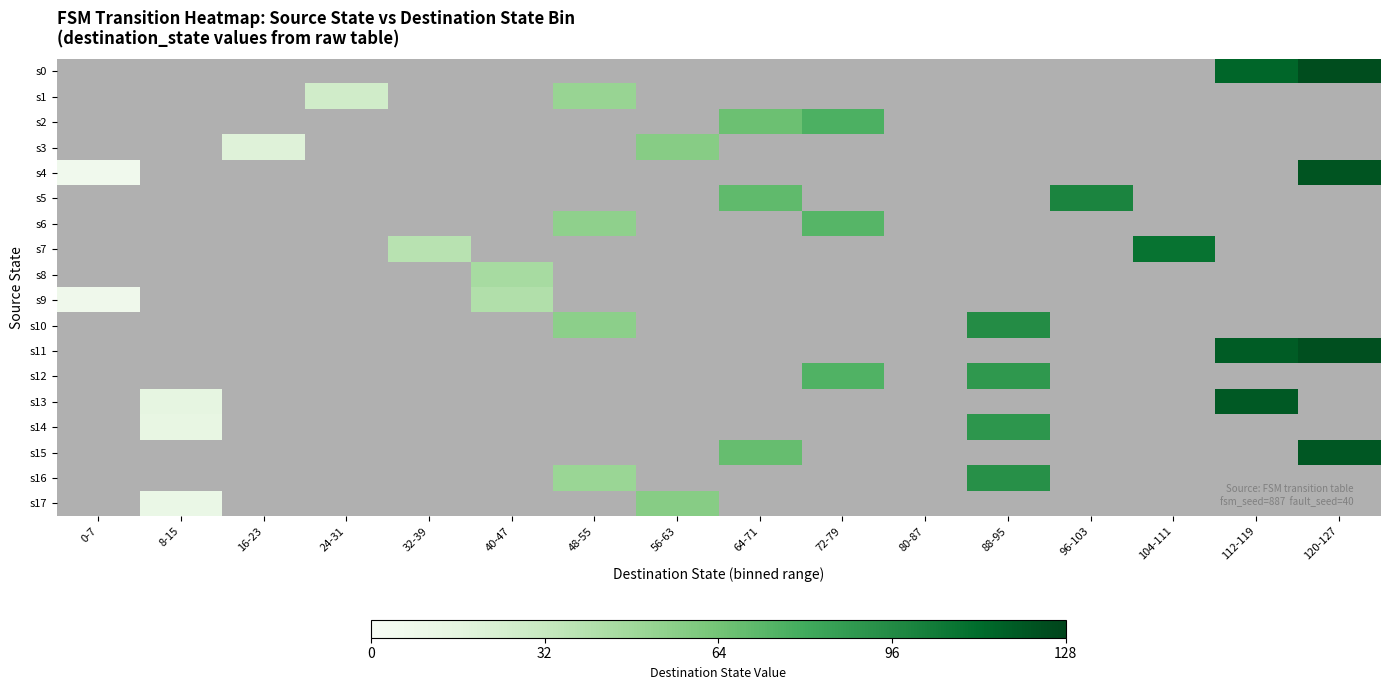

At which category does the chart reach its peak across all series?

120-127